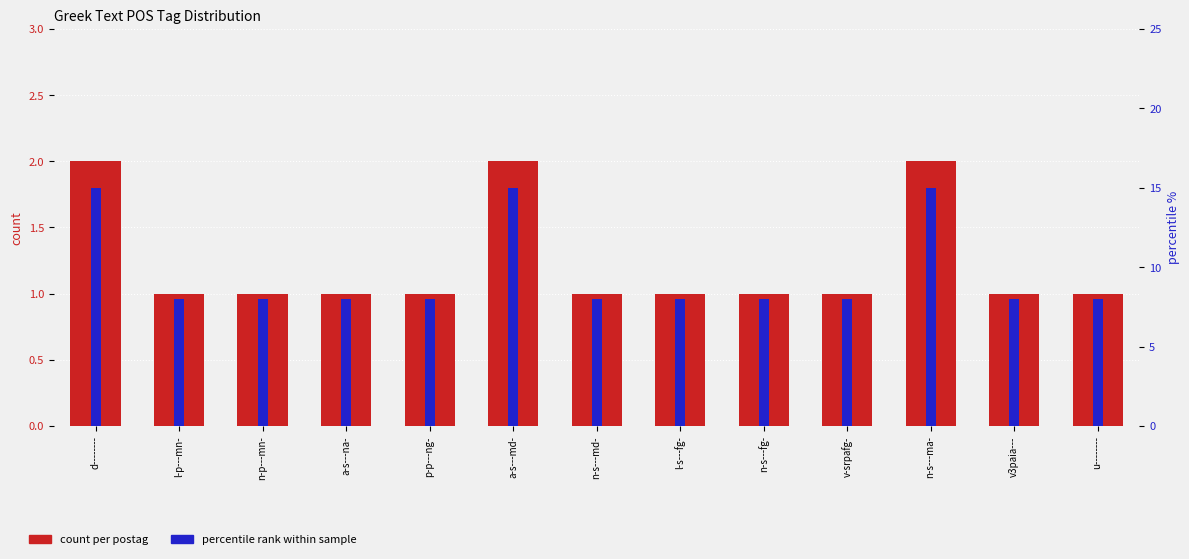

What position from the right is d--------?

13